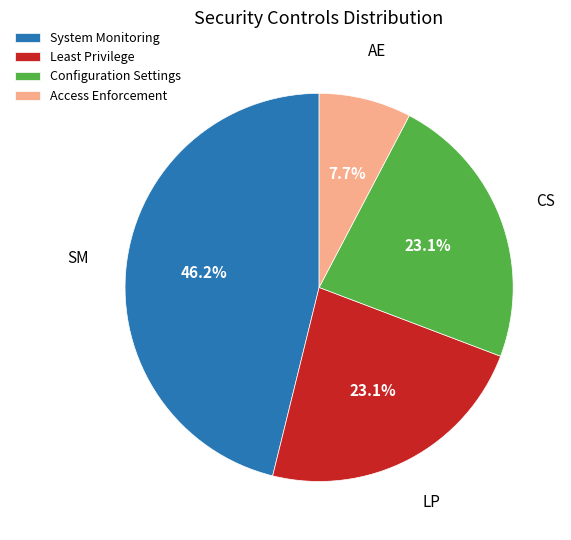

Approximately how many times larger is the value at System Monitoring compared to Configuration Settings?

2.0